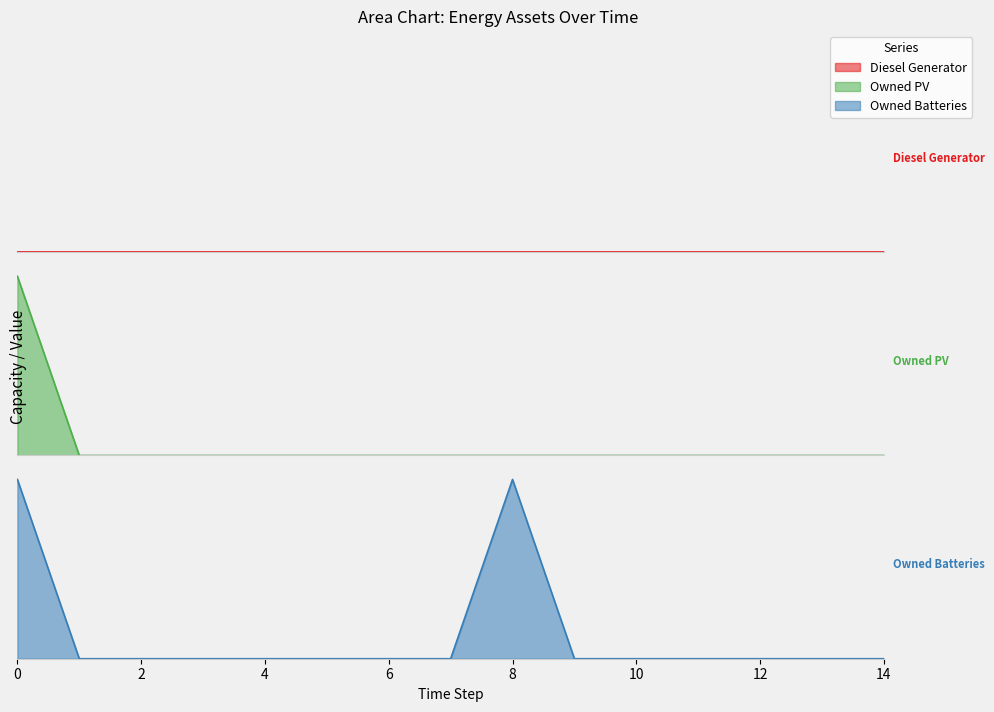

Reading left to right, extract all data points from this chart.

Owned PV: 0=1461	1=0	2=0	3=0	4=0	5=0	6=0	7=0	8=0	9=0	10=0	11=0	12=0	13=0	14=0
Owned Batteries: 0=1762	1=0	2=0	3=0	4=0	5=0	6=0	7=0	8=1762	9=0	10=0	11=0	12=0	13=0	14=0